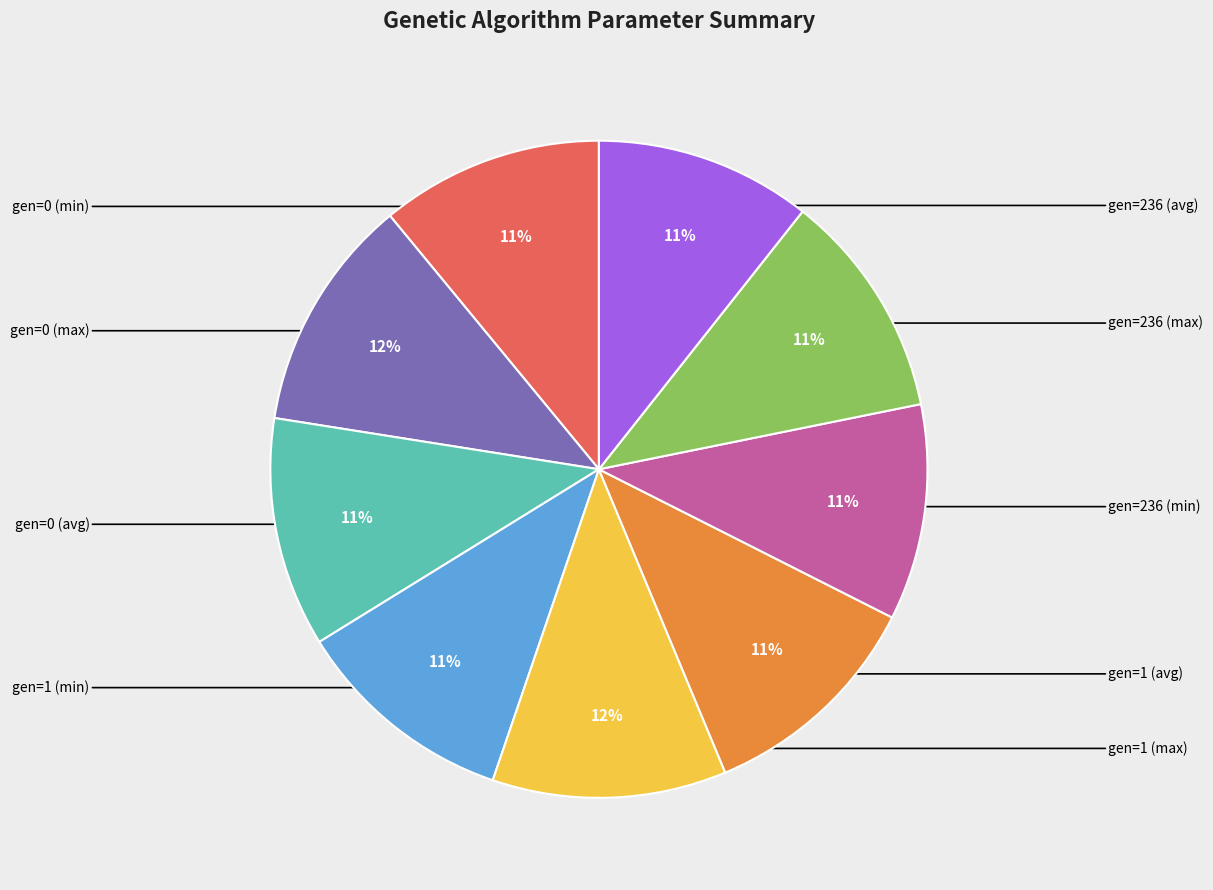

Is there any slice that represents more than half of the pie?

No